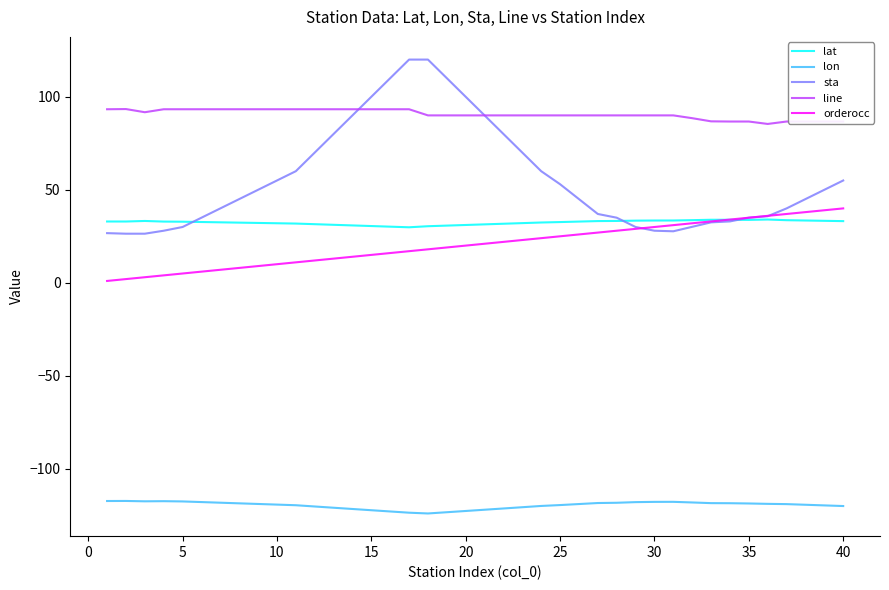

Which series has the widest spread of values?

sta